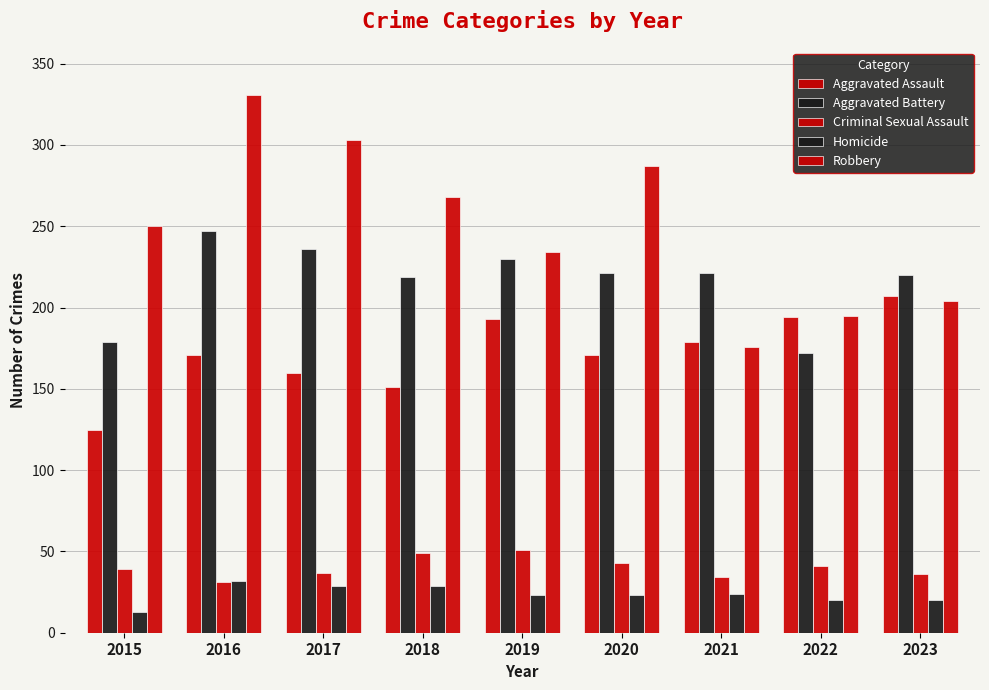

The value of Homicide at 2018 is 29. True or false?

True